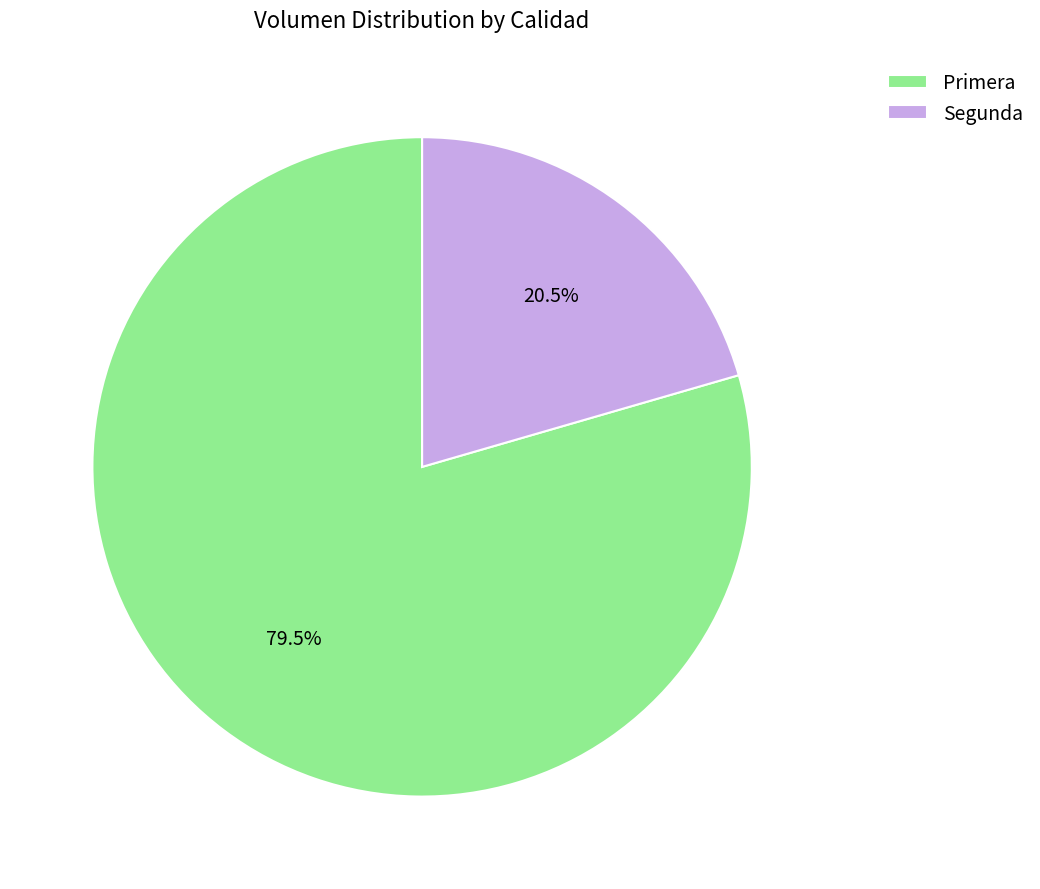

To the nearest percent, what is the average slice percentage?

50%